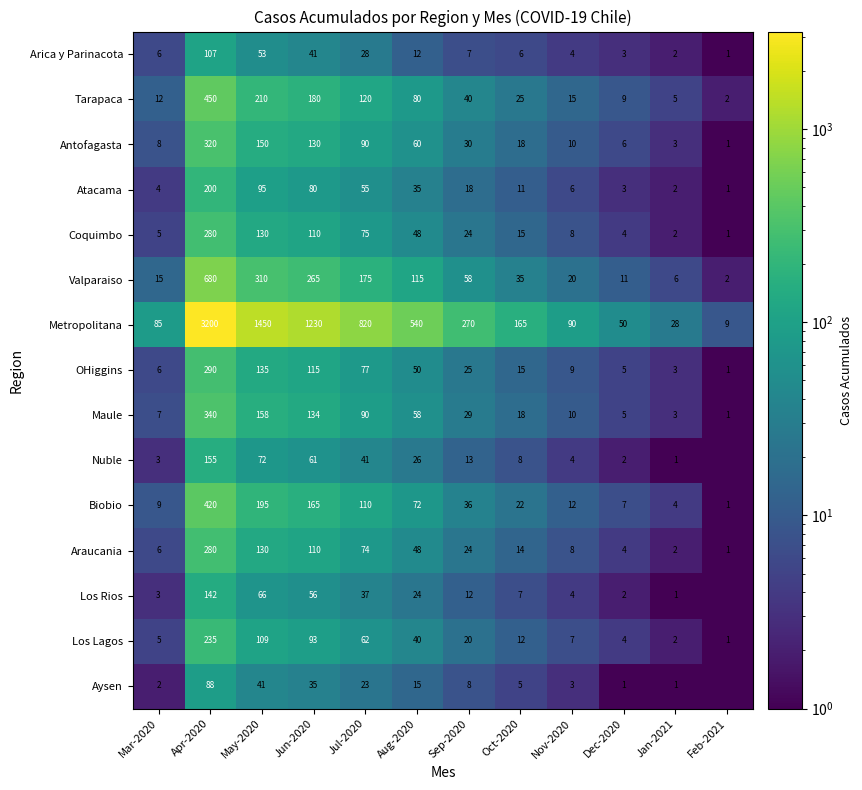

Is it true that Coquimbo equals 1.0 at Feb-2021?

True